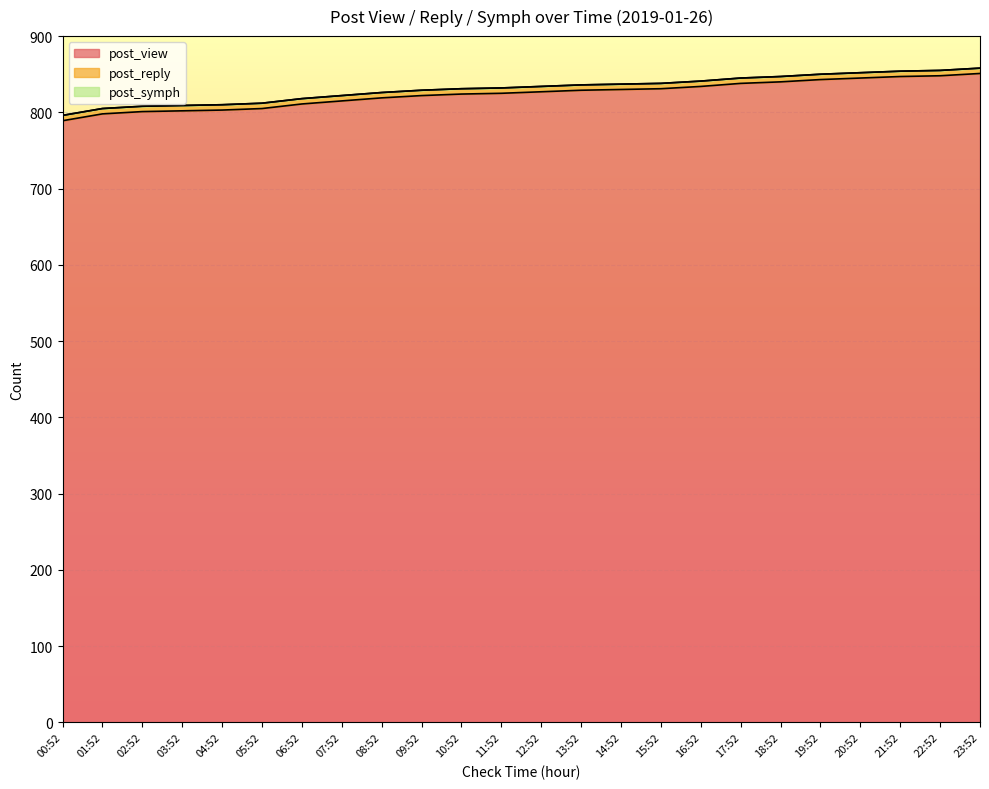

What is the sum of all post_reply values?

168